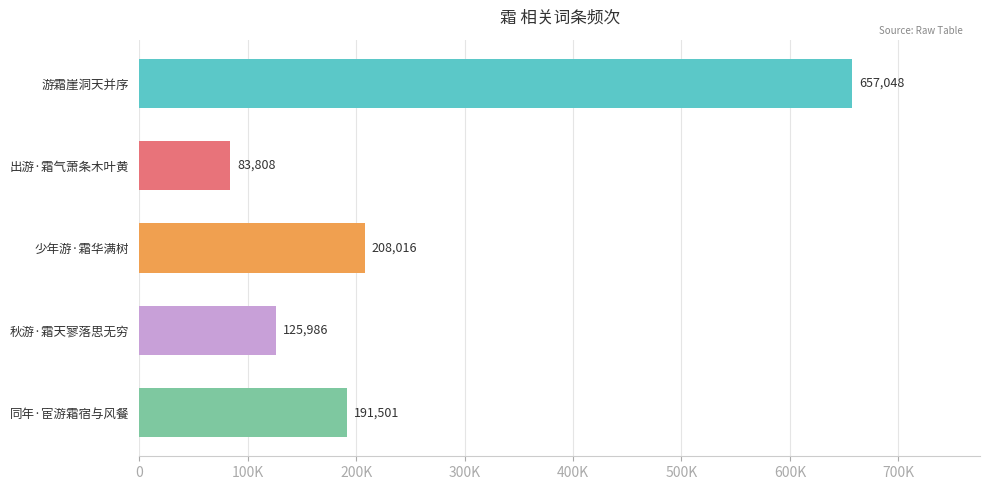

Rank the categories by value from highest to lowest.

游霜崖洞天并序, 少年游·霜华满树, 同年·宦游霜宿与风餐, 秋游·霜天寥落思无穷, 出游·霜气萧条木叶黄